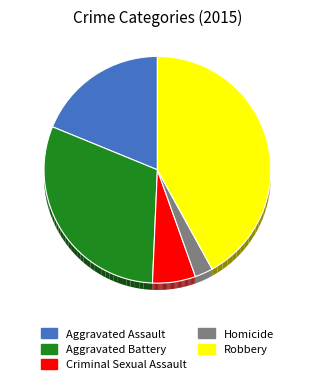

Count the number of slices in the pie.

5